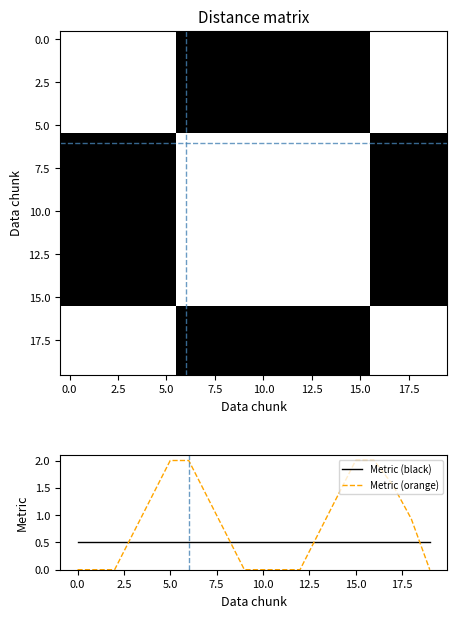

True or false: Metric (orange) and Metric (black) cross at least once.

True